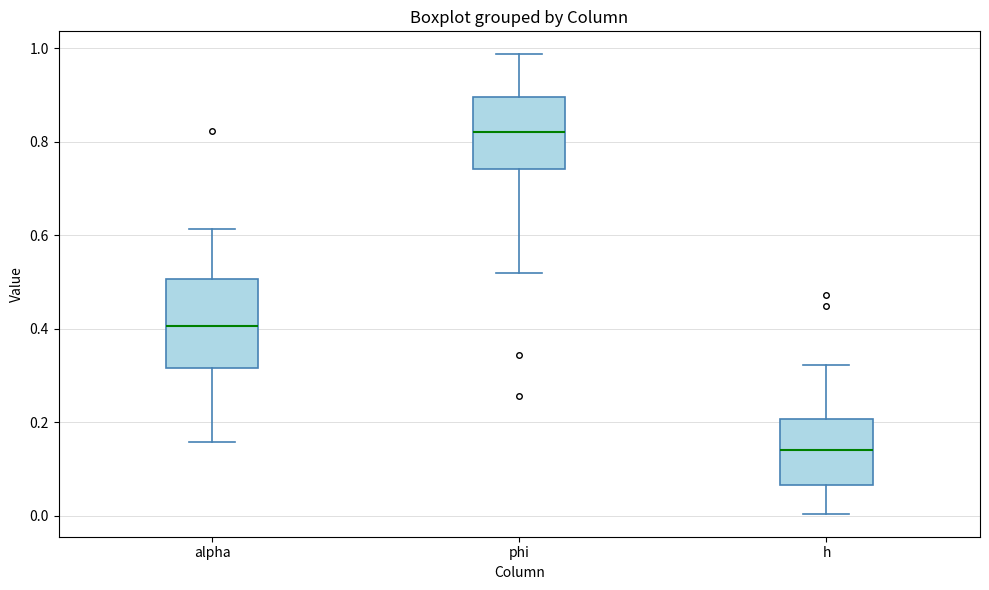

Reading left to right, read every box against the y-axis: the position of its median line, the range the box covers, and the ends of its whiskers. The values are not printed on the chart, so give them approximately, as read against the axis.

alpha: median 0.40, box 0.32 to 0.50, whiskers 0.16 to 0.62
phi: median 0.82, box 0.74 to 0.90, whiskers 0.52 to 0.98
h: median 0.14, box 0.06 to 0.20, whiskers 0.00 to 0.32